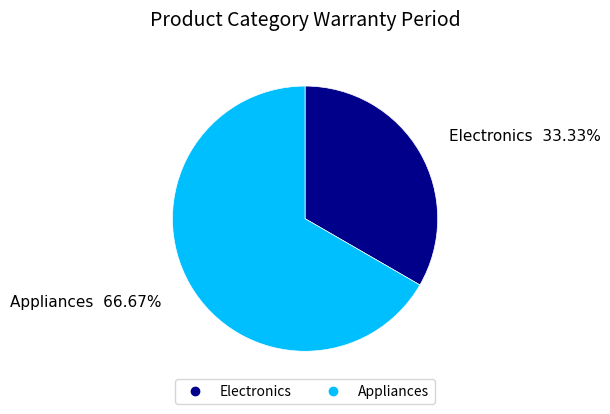

To the nearest percent, what percentage of the pie is Appliances?

67%